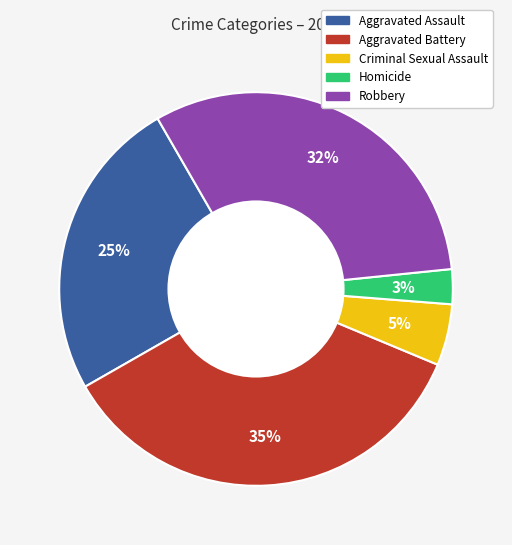

Which has a higher value, Homicide or Aggravated Battery?

Aggravated Battery